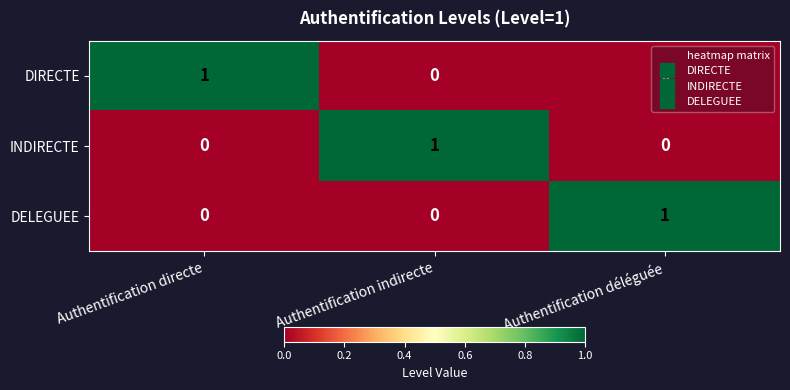

The DIRECTE series shows 0 at Authentification indirecte. True or false?

True